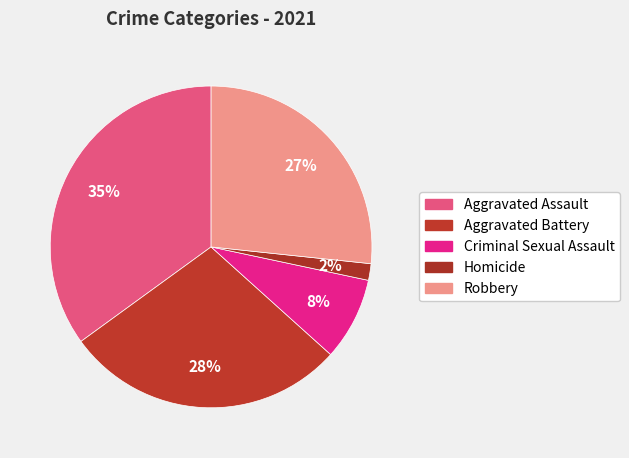

How many slices are in this pie chart?

5